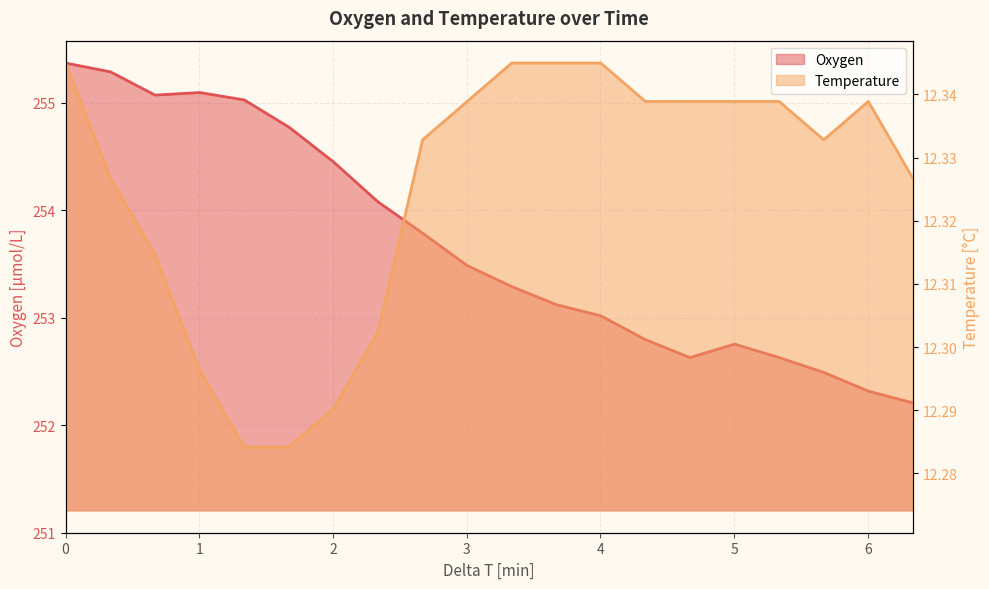

What is the average value of the Oxygen series?

253.7